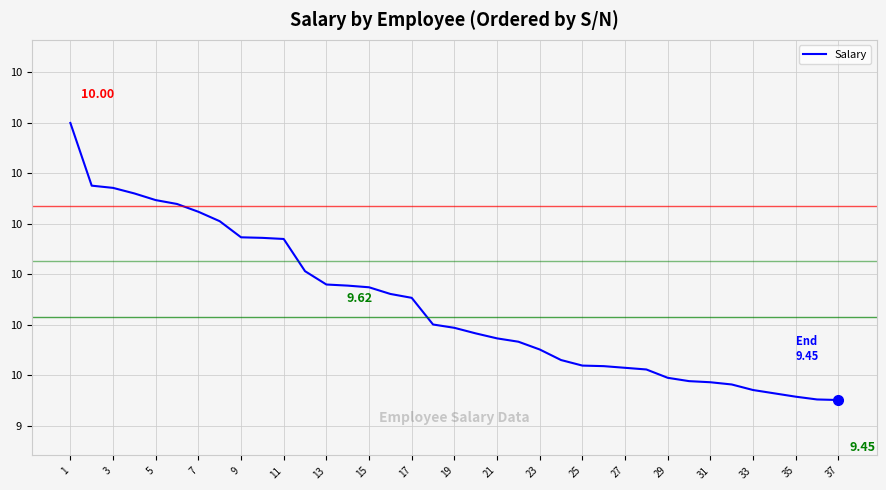

What is the smallest value displayed?

9.5